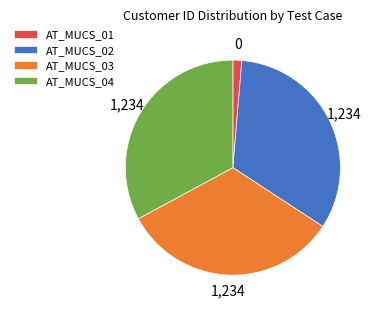

Is the sum of AT_MUCS_03 and AT_MUCS_02 greater than half?

Yes